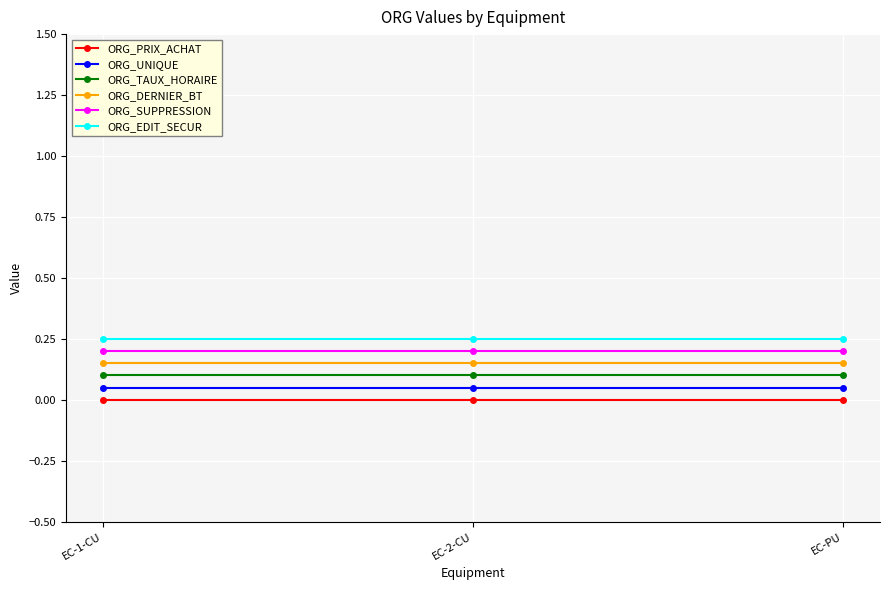

How many lines are shown in the chart?

6